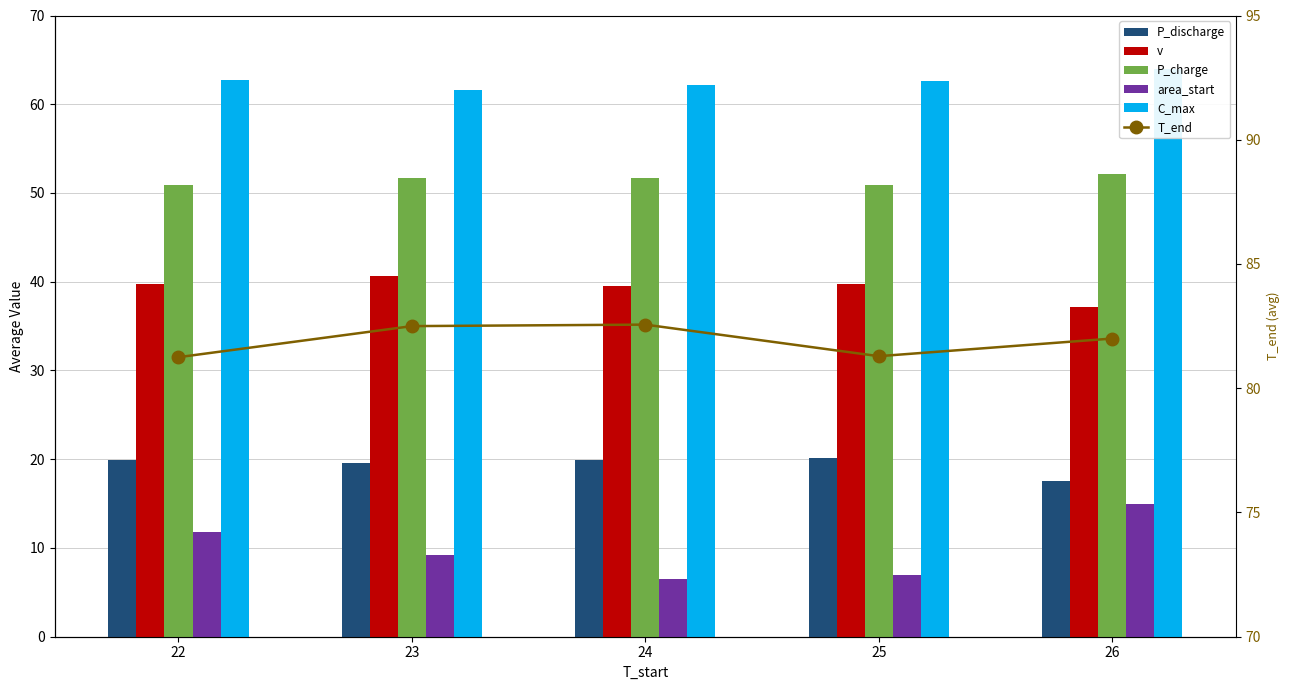

At which label is T_end closest to 81?

22